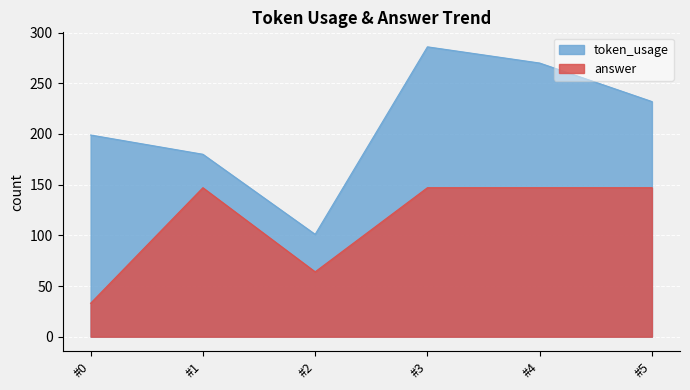

Rank the series at #1 from highest to lowest value.

token_usage, answer